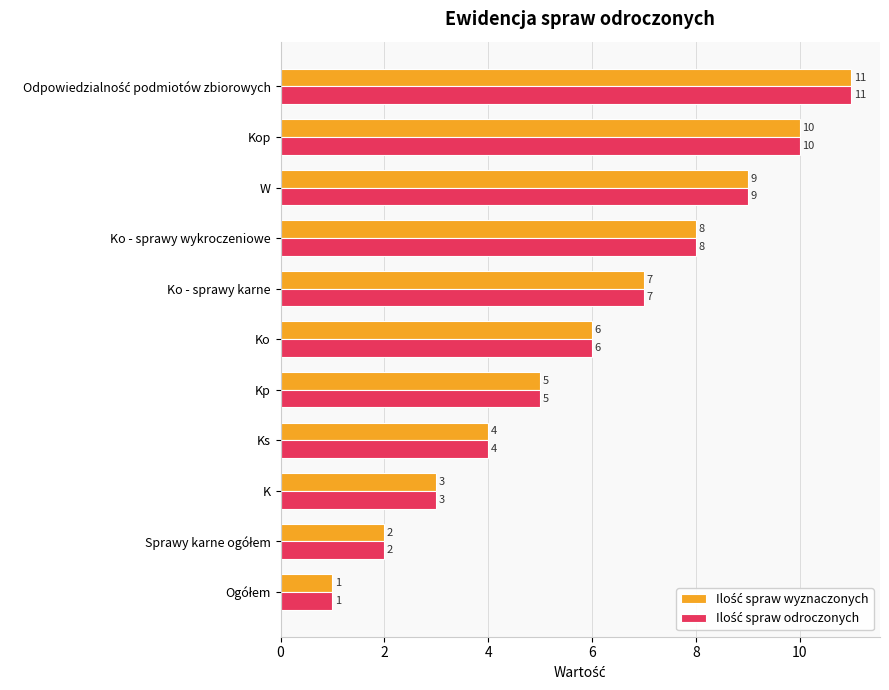

What is the total value across all series at Kp?

10